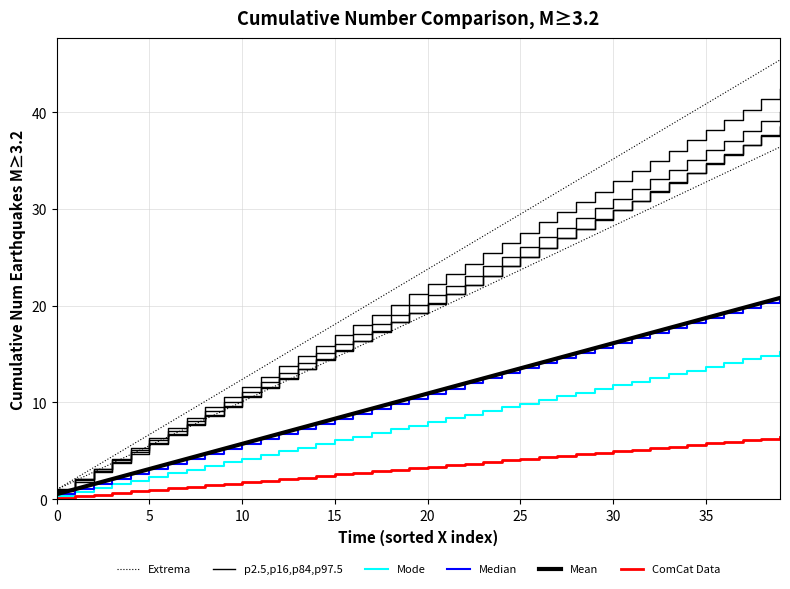

What is the maximum value for Median?

20.8